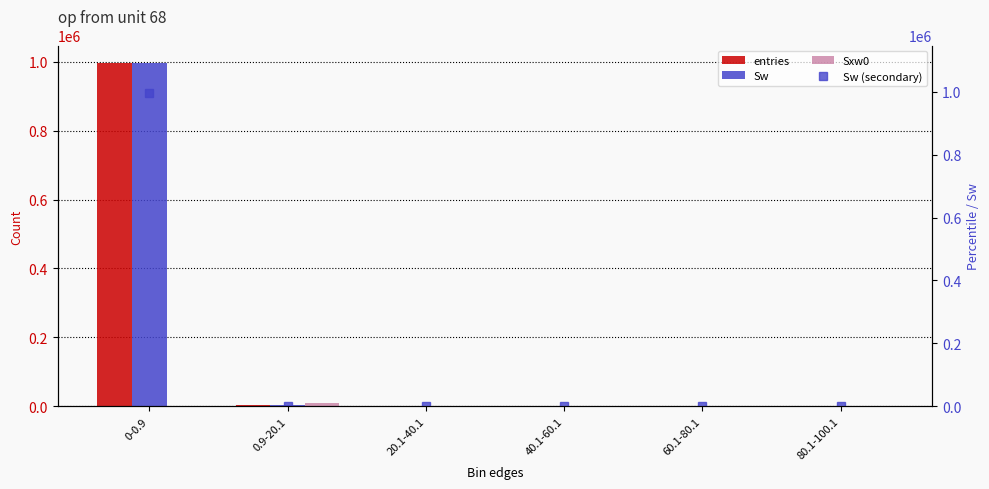

Read the Sxw0 value at 0.9-20.1, to the nearest 50.

8800